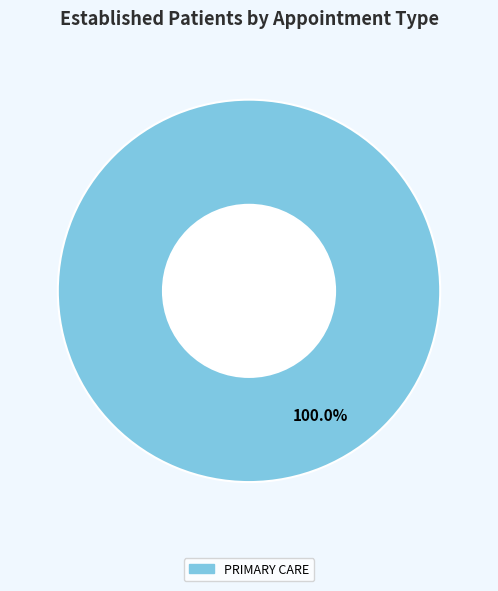

Does any single category account for the majority?

Yes